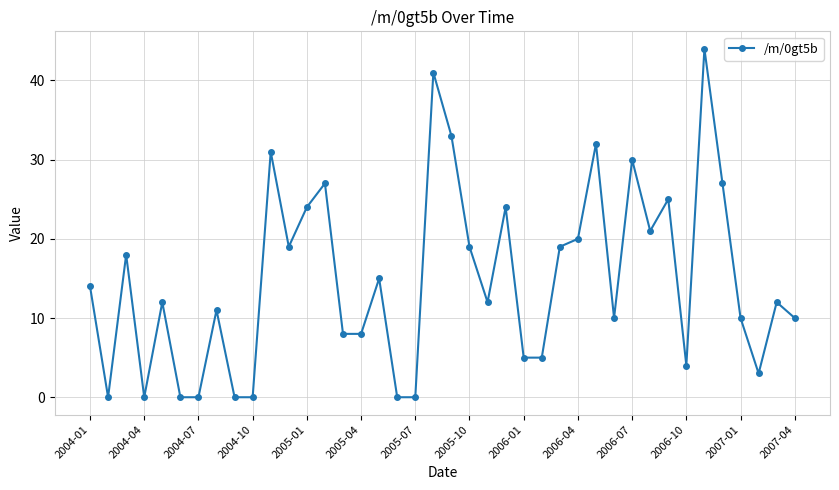

What is the value of the 40th point from the left?

10